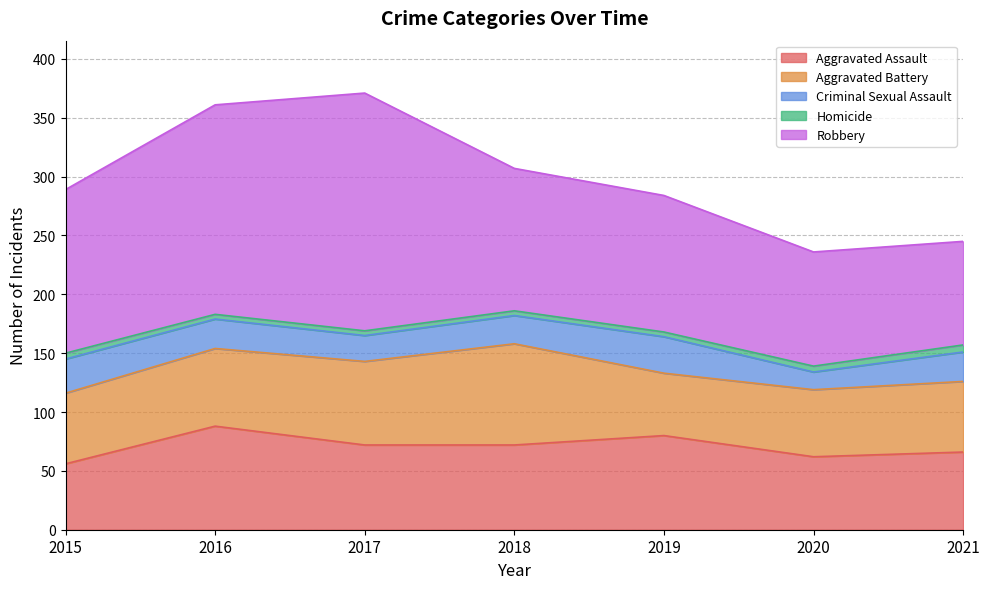

What is the sum of all Criminal Sexual Assault values?

171